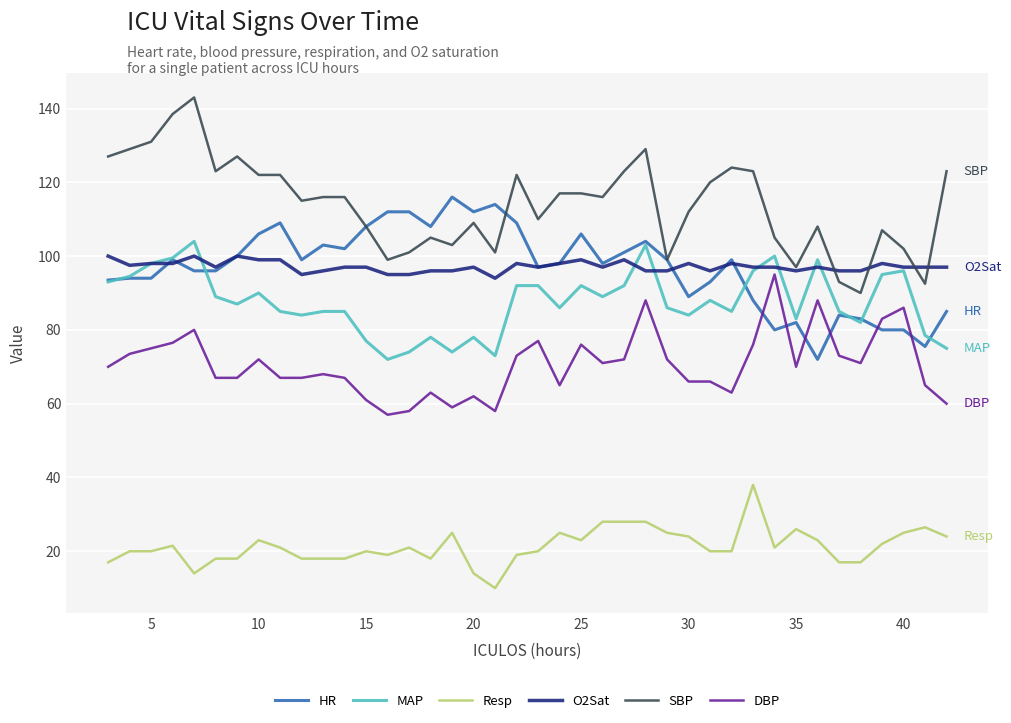

List the series in order of their peak value, highest first.

SBP, HR, MAP, O2Sat, DBP, Resp